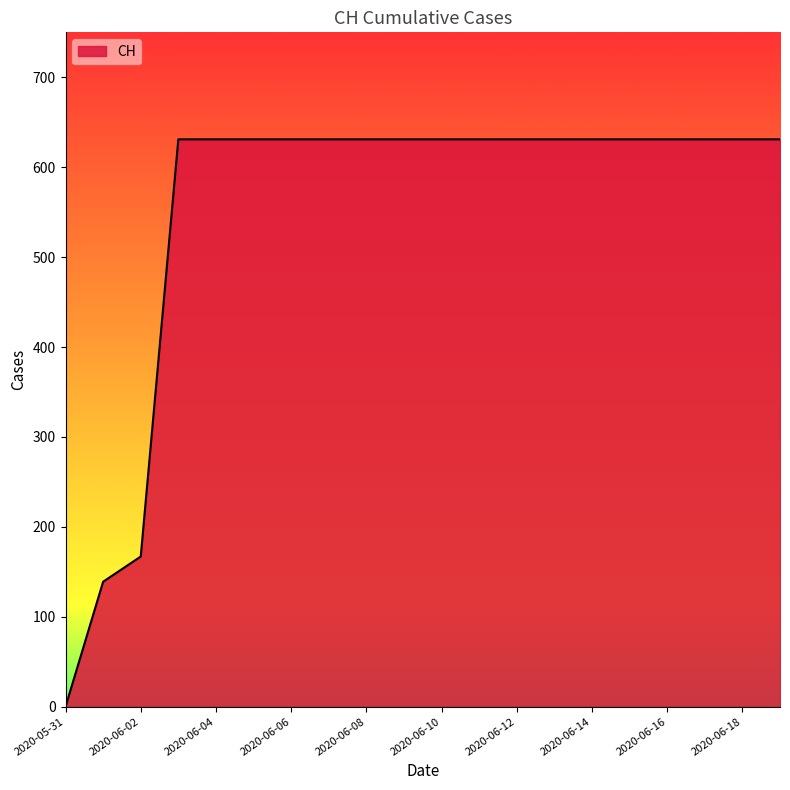

What is the difference between the maximum and minimum values?

631